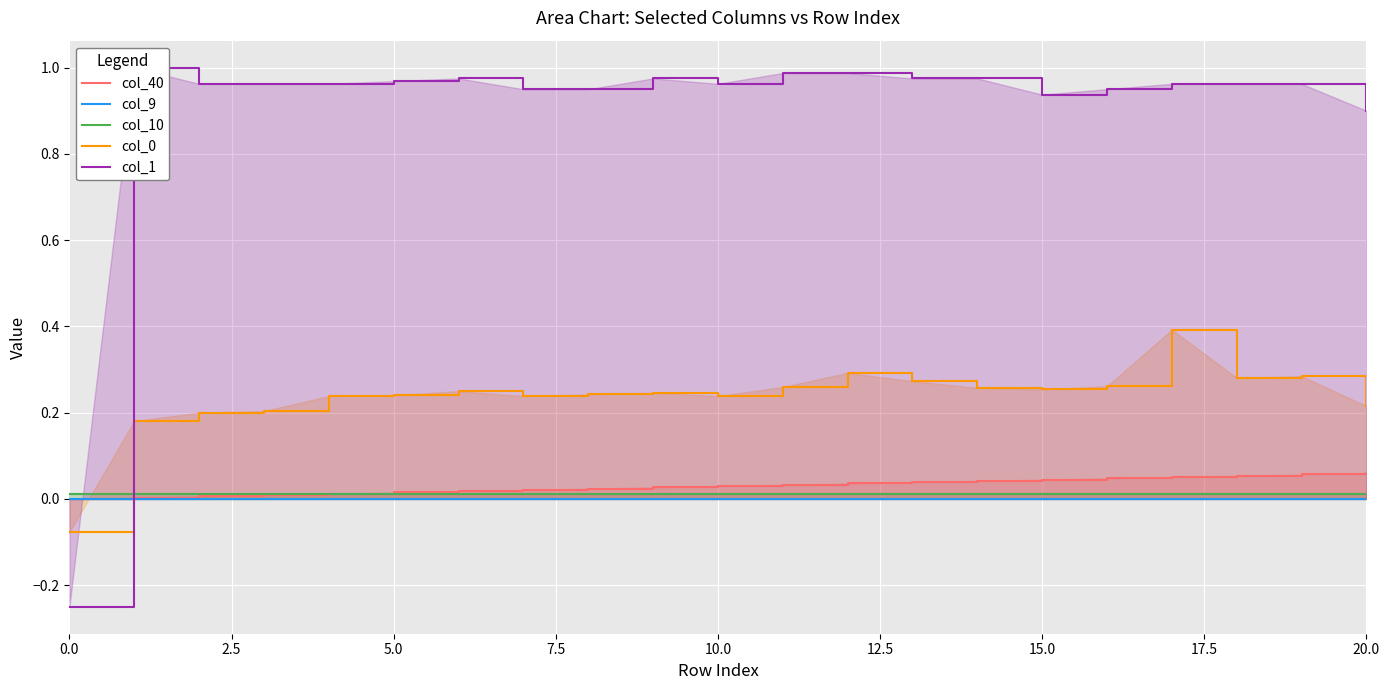

Which series has the widest spread of values?

col_1